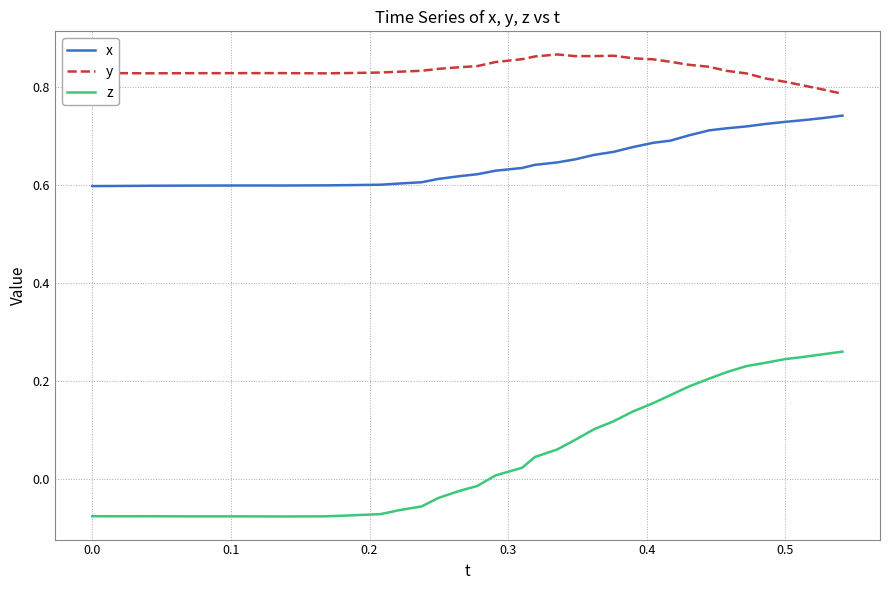

True or false: y and z intersect in this chart.

False